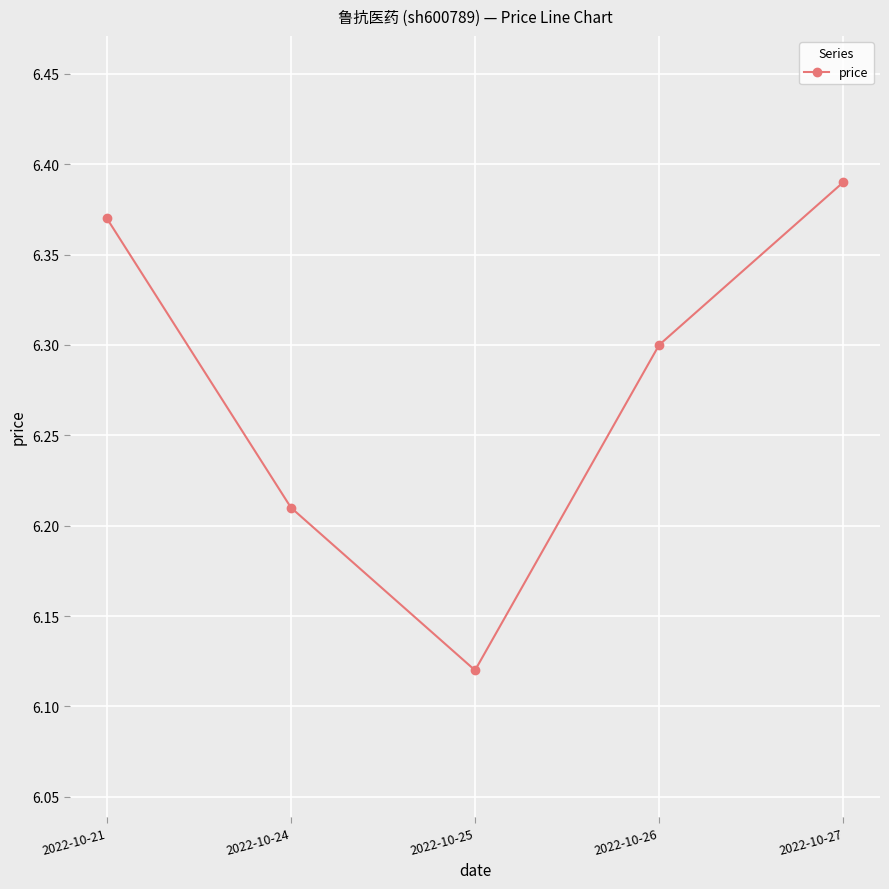

Which category has the highest value across all series?

2022-10-27